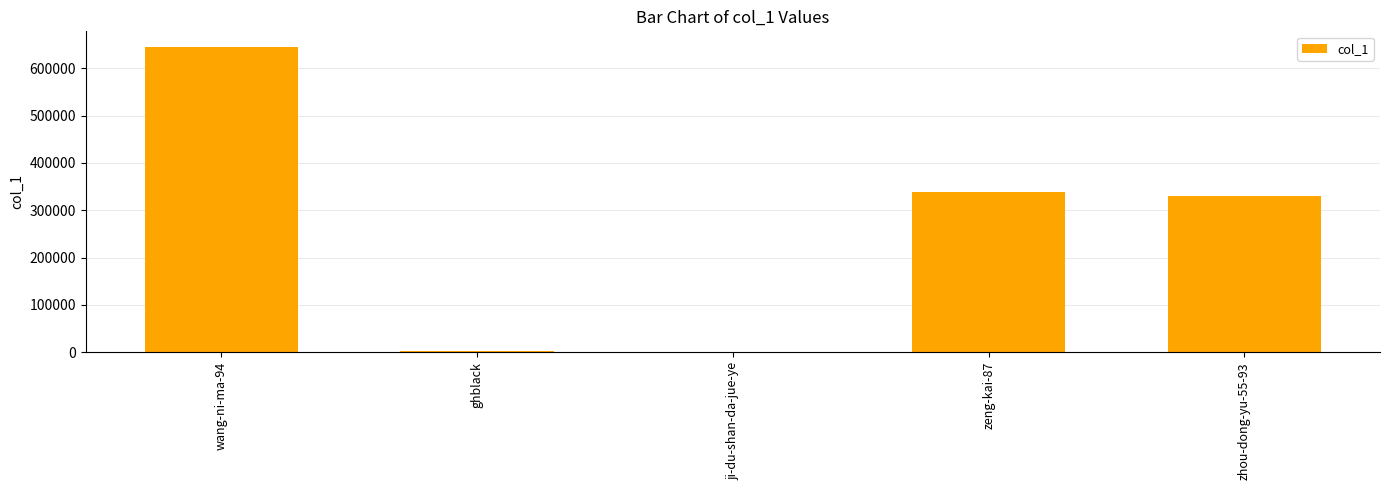

What is the greatest value displayed?

645978